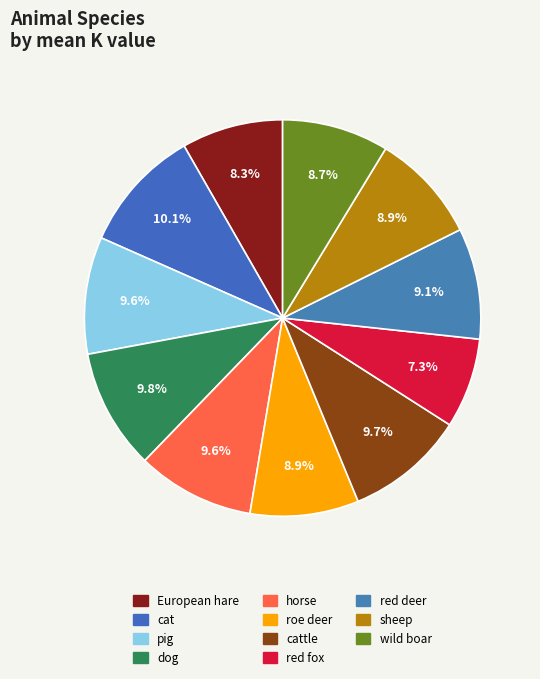

How many slices are in this pie chart?

11